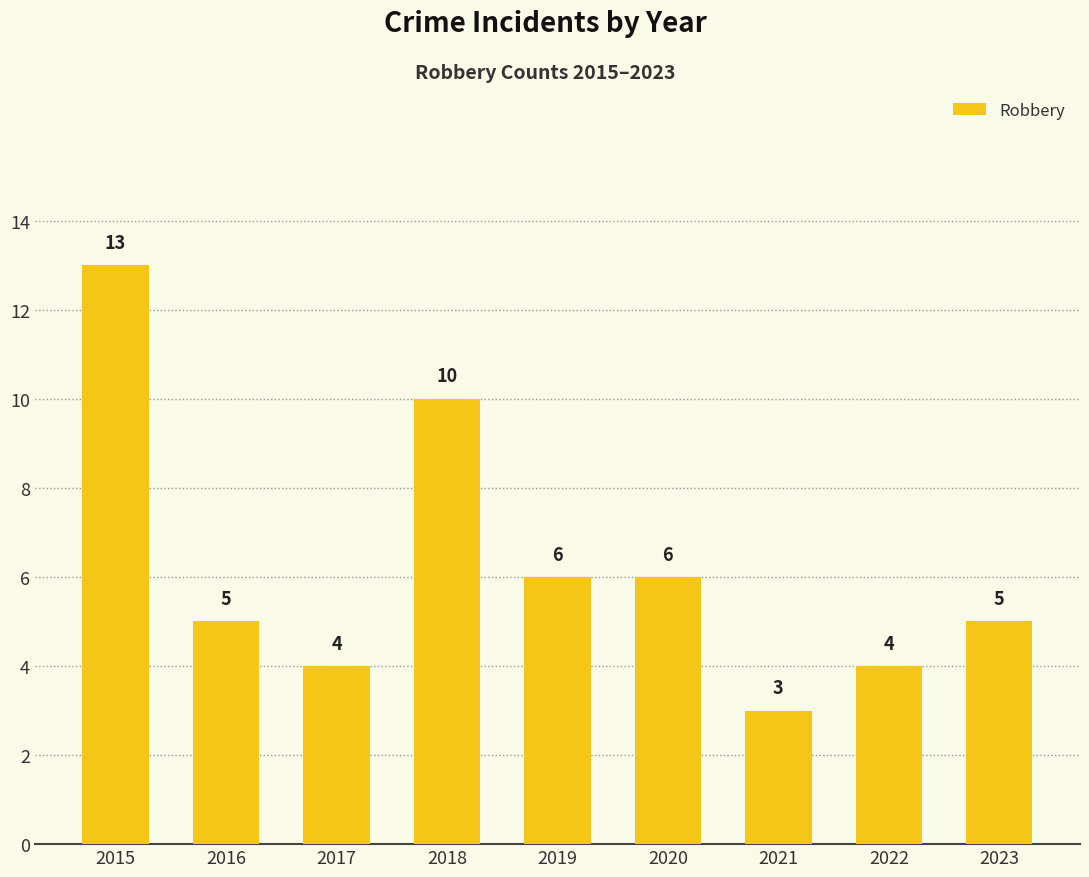

Is it true that the value at 2015 is 13?

True